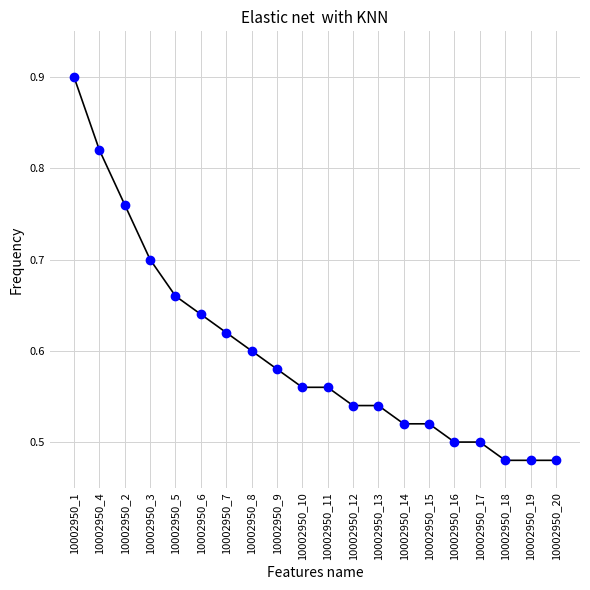

What is the difference between the second highest and second lowest values?

0.3